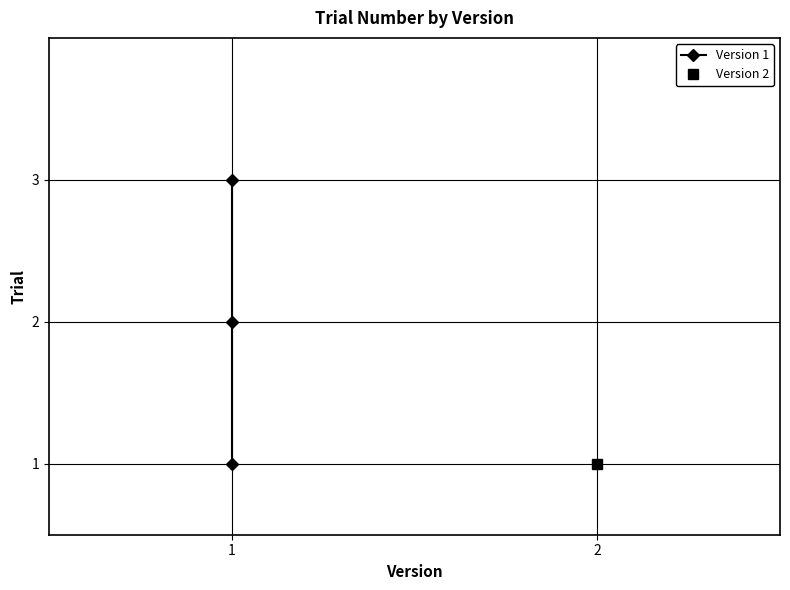

The chart shows a value of 1 at 1. True or false?

True